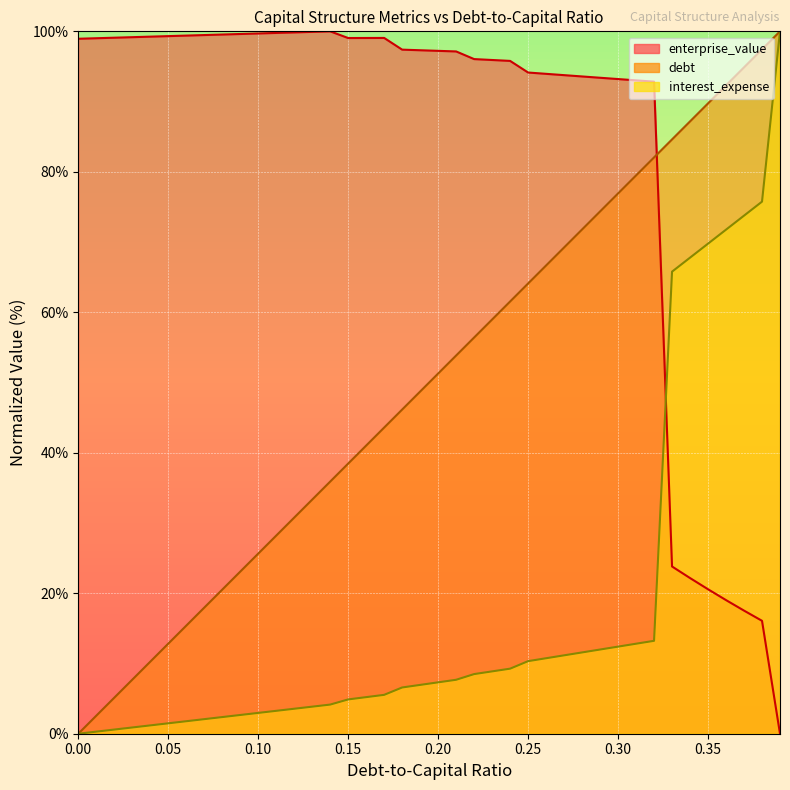

Which series ends up on top after the final intersection of enterprise_value and debt?

debt